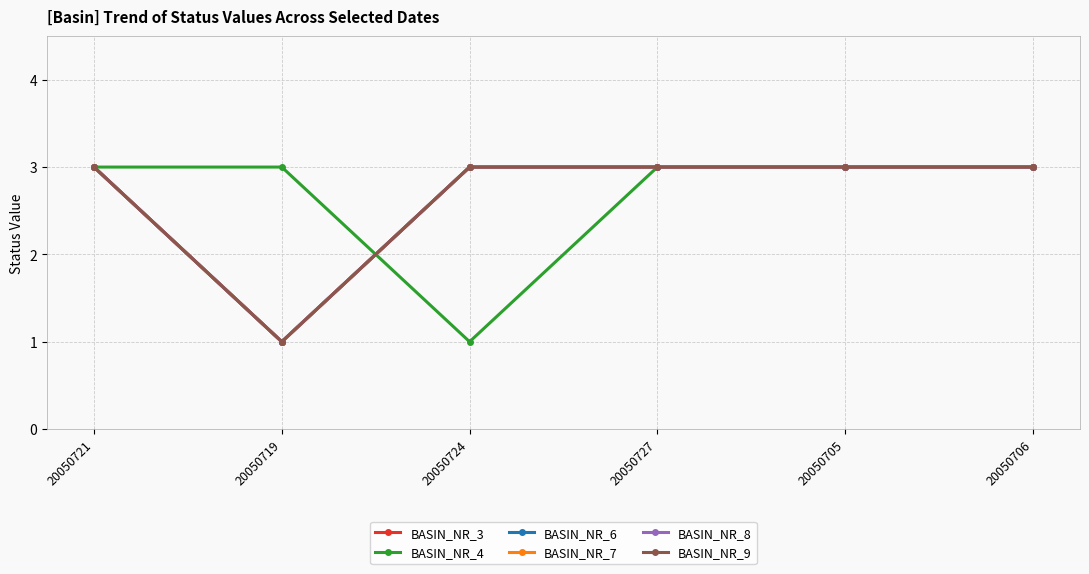

Does the chart have visible grid lines?

Yes